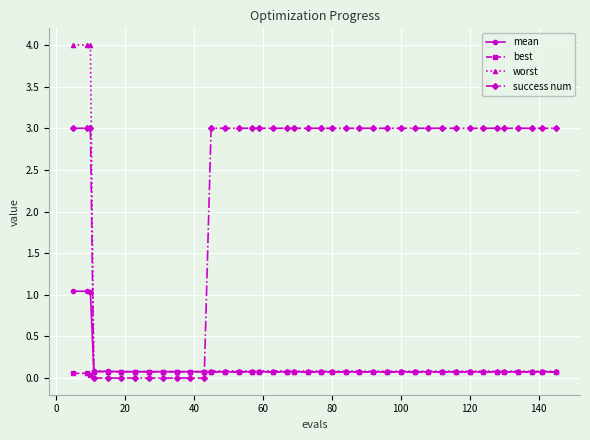

What is the highest value of the success num series?

3.0